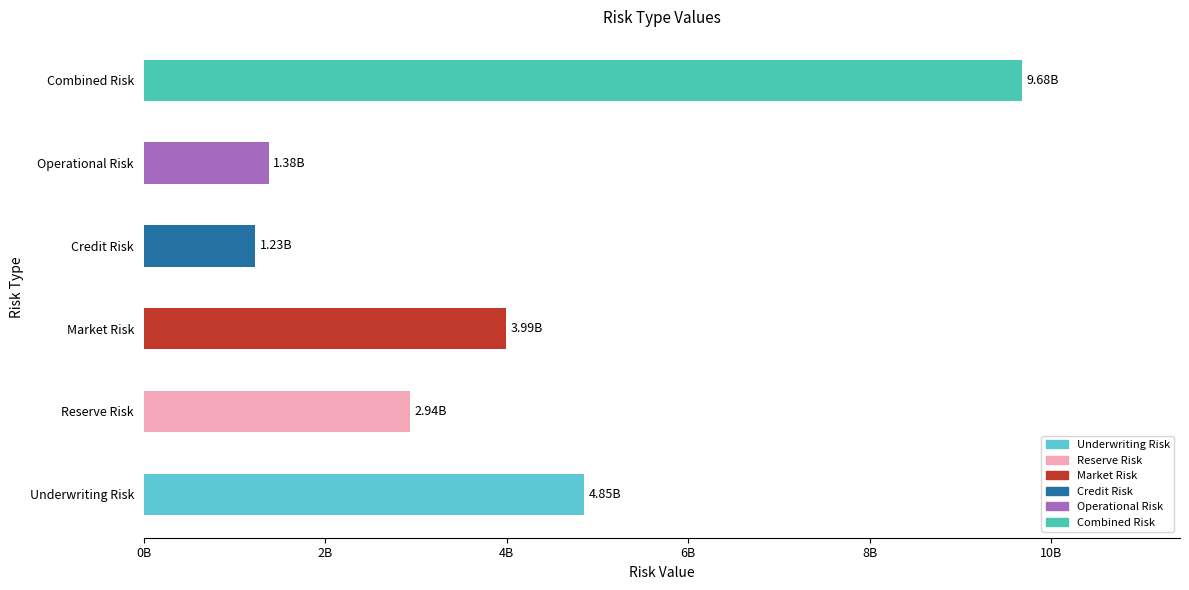

Are the bars horizontal?

Yes